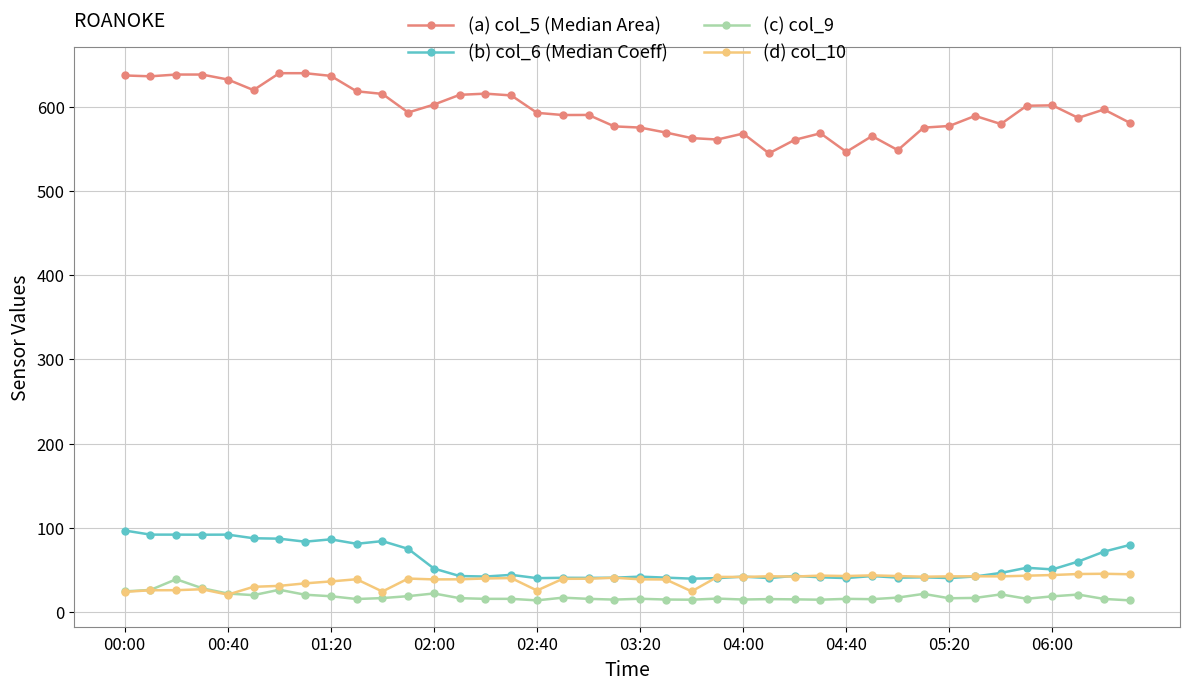

Which series has the largest range (max minus min)?

(a) col_5 (Median Area)